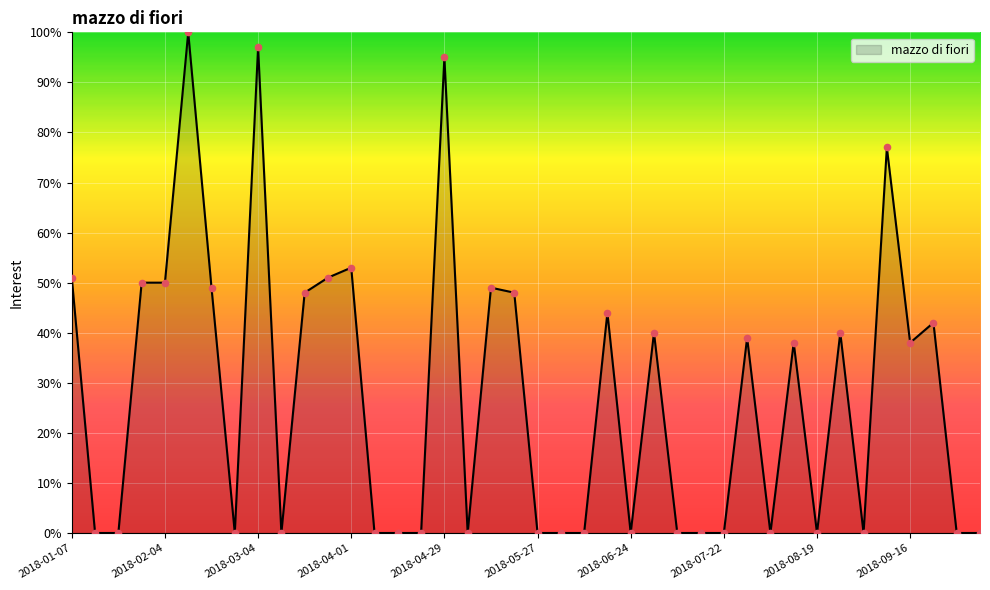

What is the difference between the maximum and minimum values?

100